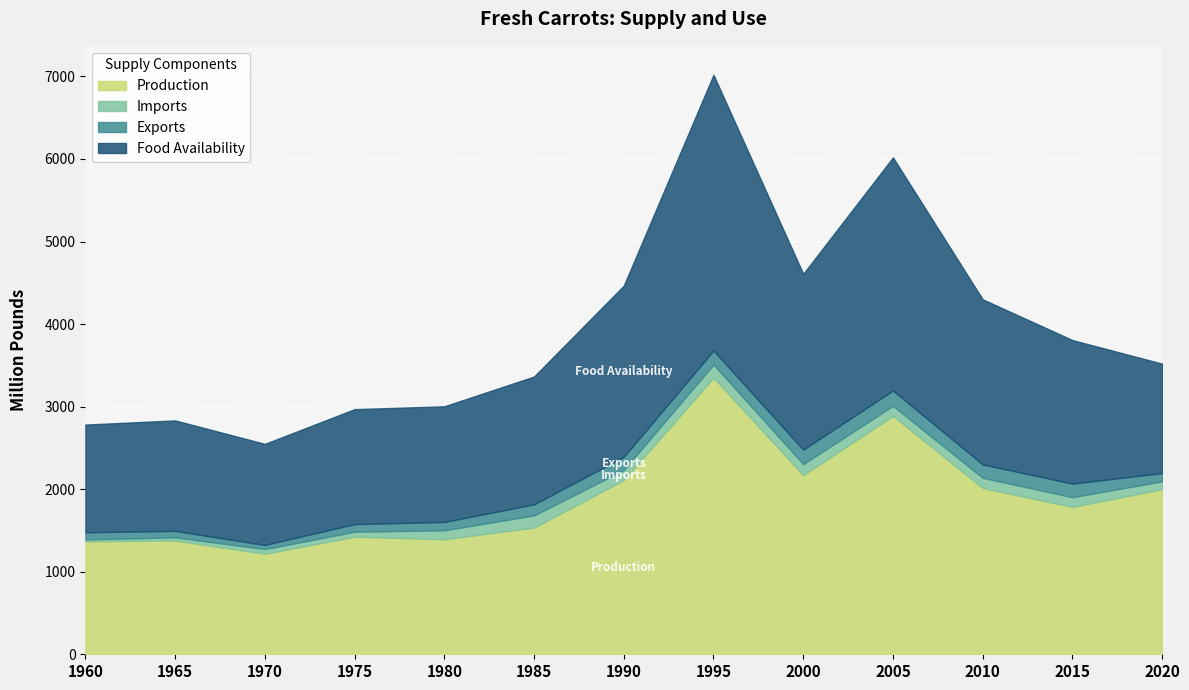

Reading left to right, extract all data points from this chart.

Production: 1368.8	1378.7	1218.2	1423.9	1393.2	1534.5	2110.6	3350.9	2169.8	2888.0	2014.3	1785.7	1999.9
Imports: 22.5	37.8	56.2	60.8	108.7	147.8	122.1	158.9	134.3	121.4	123.6	117.4	94.8
Exports: 86.6	78.6	50.6	93.0	101.2	134.4	158.7	170.2	174.5	186.5	162.3	164.8	100.5
Food Availability: 1304.7	1337.9	1223.8	1391.7	1400.7	1547.9	2074.0	3339.6	2129.6	2822.9	1999.9	1738.3	1325.1